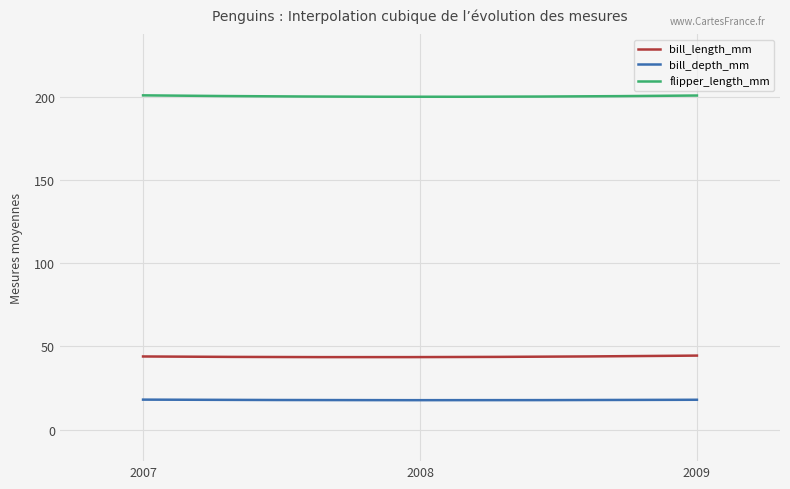

Which series has the largest total across all categories?

flipper_length_mm